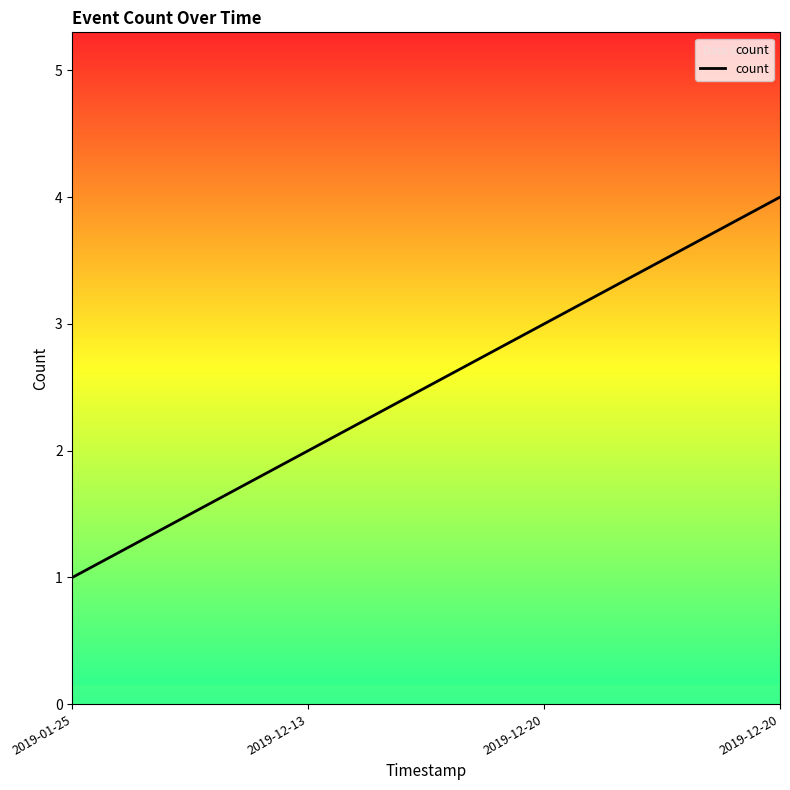

Reading left to right, transcribe all the data shown in this chart.

1	2	3	4